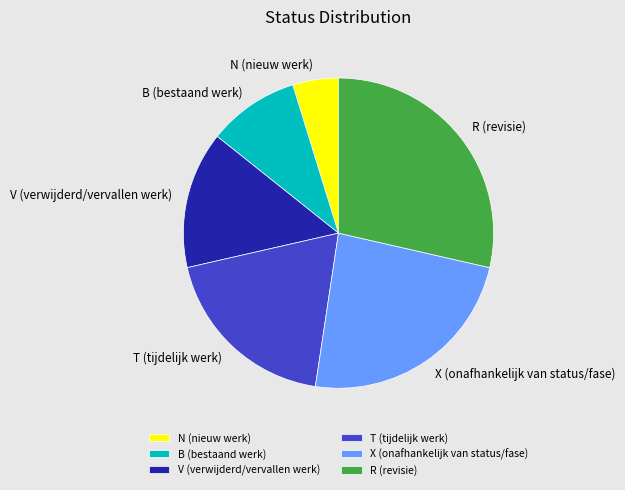

Is the sum of T (tijdelijk werk) and N (nieuw werk) greater than half?

No